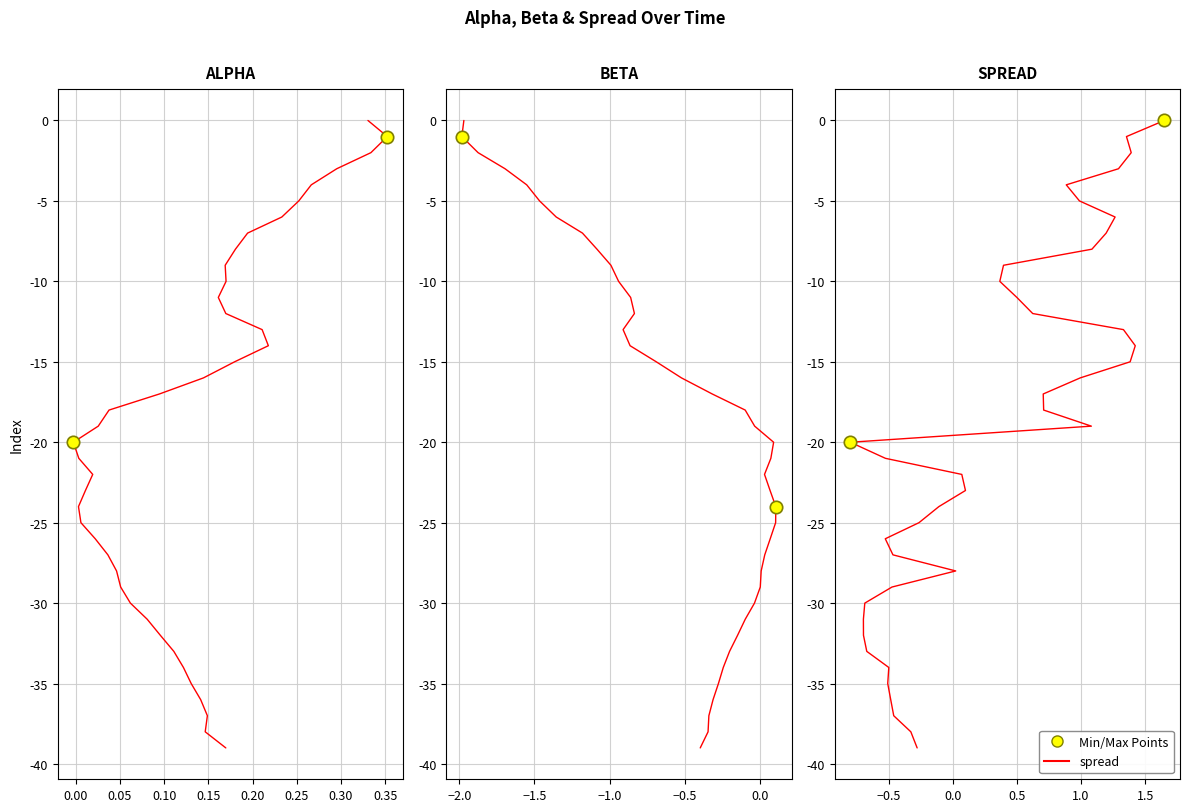

Which series has the largest total across all categories?

alpha